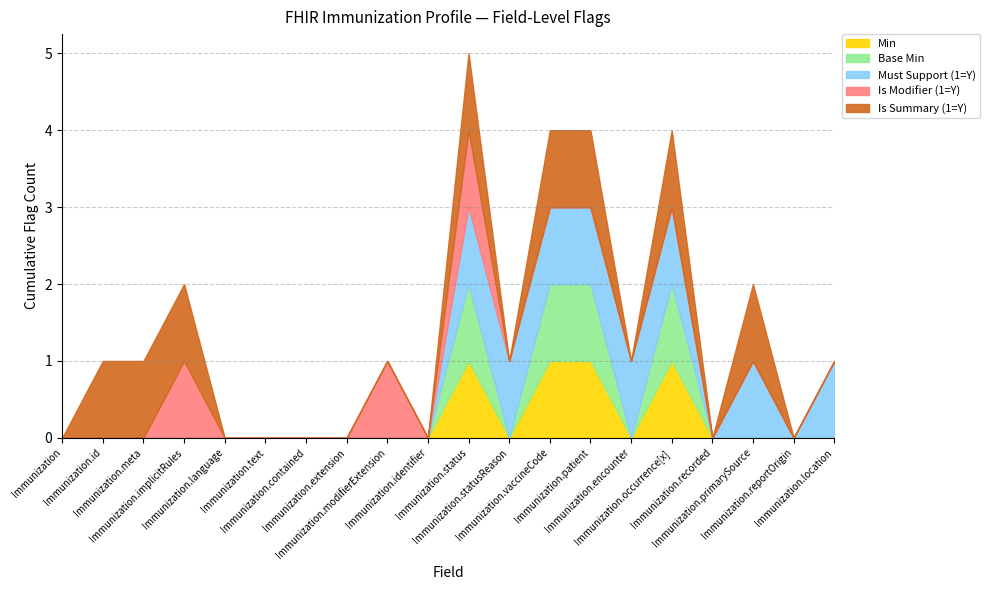

Between Immunization.text and Immunization.extension, which series saw the biggest shift?

Min